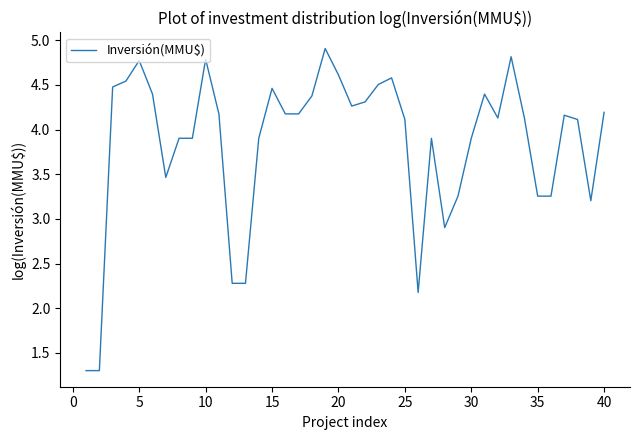

What is the difference between the maximum and minimum values?

3.6